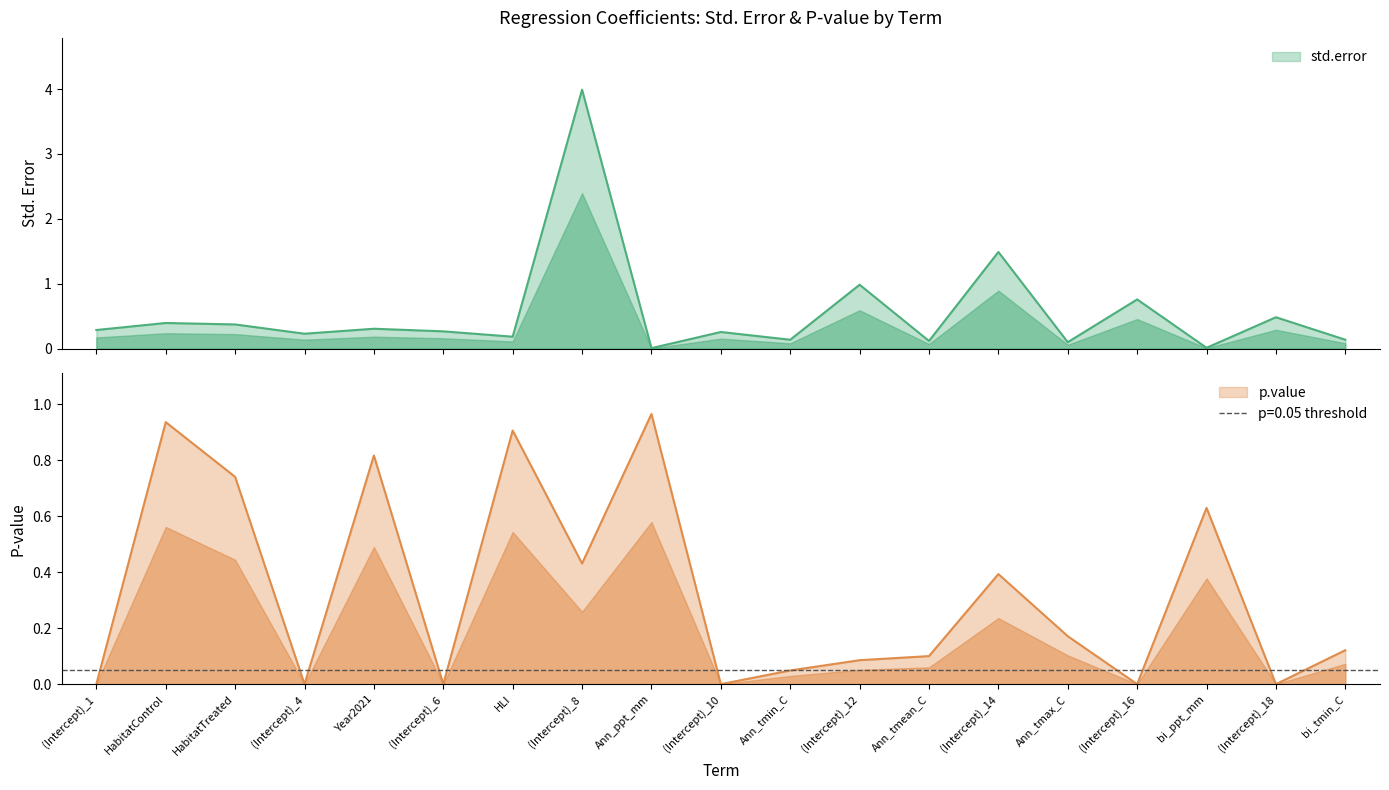

Reading left to right, list all the values displayed in this chart.

std.error: (Intercept)_1=0.3	HabitatControl=0.4	HabitatTreated=0.4	(Intercept)_4=0.2	Year2021=0.3	(Intercept)_6=0.3	HLI=0.2	(Intercept)_8=4.0	Ann_ppt_mm=0.0	(Intercept)_10=0.3	Ann_tmin_C=0.1	(Intercept)_12=1.0	Ann_tmean_C=0.1	(Intercept)_14=1.5	Ann_tmax_C=0.1	(Intercept)_16=0.8	bi_ppt_mm=0.0	(Intercept)_18=0.5	bi_tmin_C=0.1
p.value: (Intercept)_1=0.0	HabitatControl=0.9	HabitatTreated=0.7	(Intercept)_4=0.0	Year2021=0.8	(Intercept)_6=0.0	HLI=0.9	(Intercept)_8=0.4	Ann_ppt_mm=1.0	(Intercept)_10=0.0	Ann_tmin_C=0.0	(Intercept)_12=0.1	Ann_tmean_C=0.1	(Intercept)_14=0.4	Ann_tmax_C=0.2	(Intercept)_16=0.0	bi_ppt_mm=0.6	(Intercept)_18=0.0	bi_tmin_C=0.1